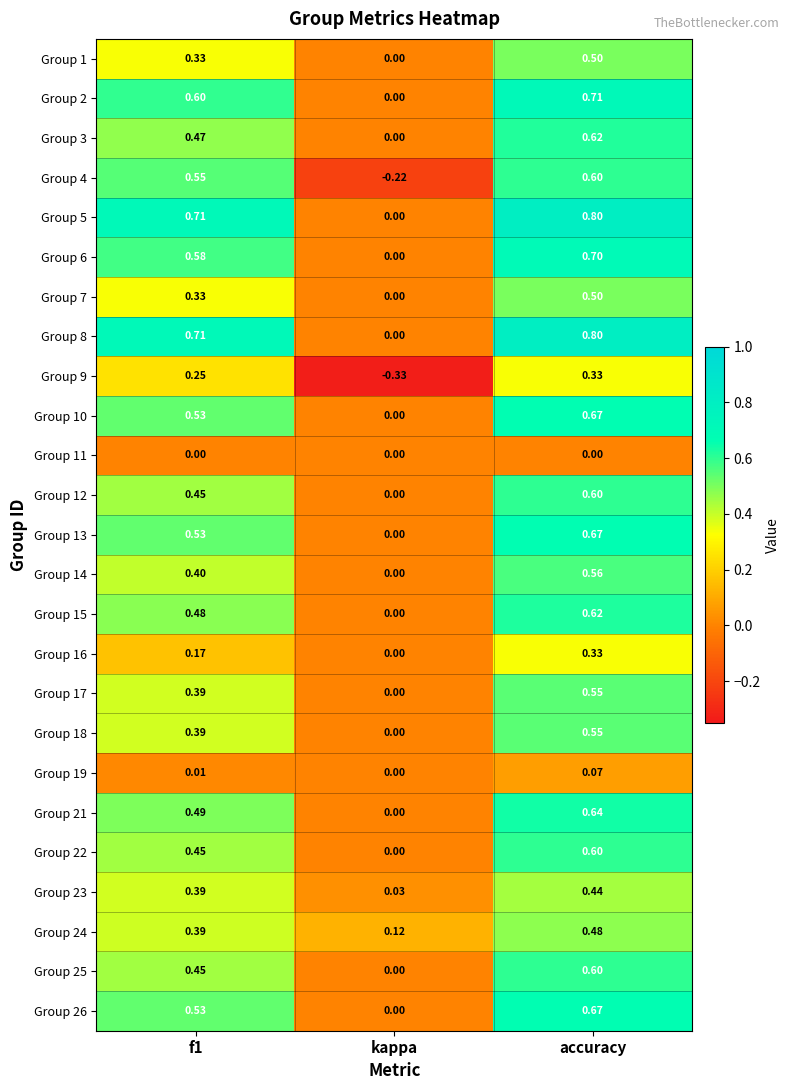

At which category does the chart reach its peak across all series?

accuracy